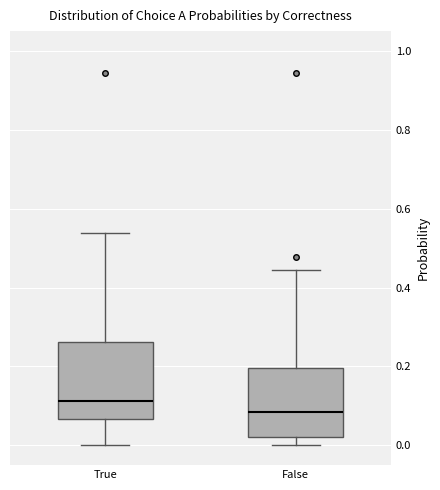

Reading left to right, read every box against the y-axis: the position of its median line, the range the box covers, and the ends of its whiskers. The values are not printed on the chart, so give them approximately, as read against the axis.

True: median 0.12, box 0.06 to 0.26, whiskers 0.00 to 0.54
False: median 0.08, box 0.02 to 0.20, whiskers 0.00 to 0.44